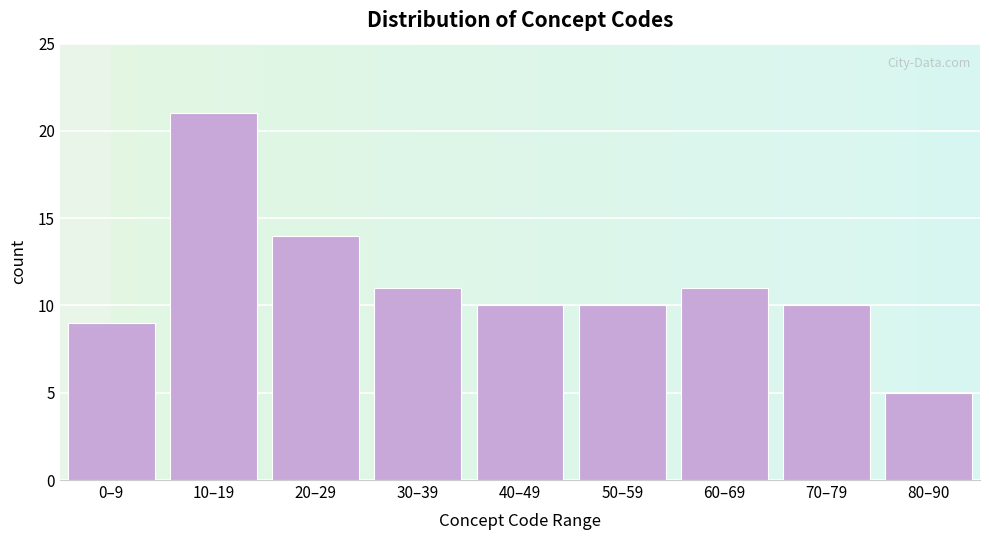

Reading right to left, list all the values displayed in this chart.

5	10	11	10	10	11	14	21	9